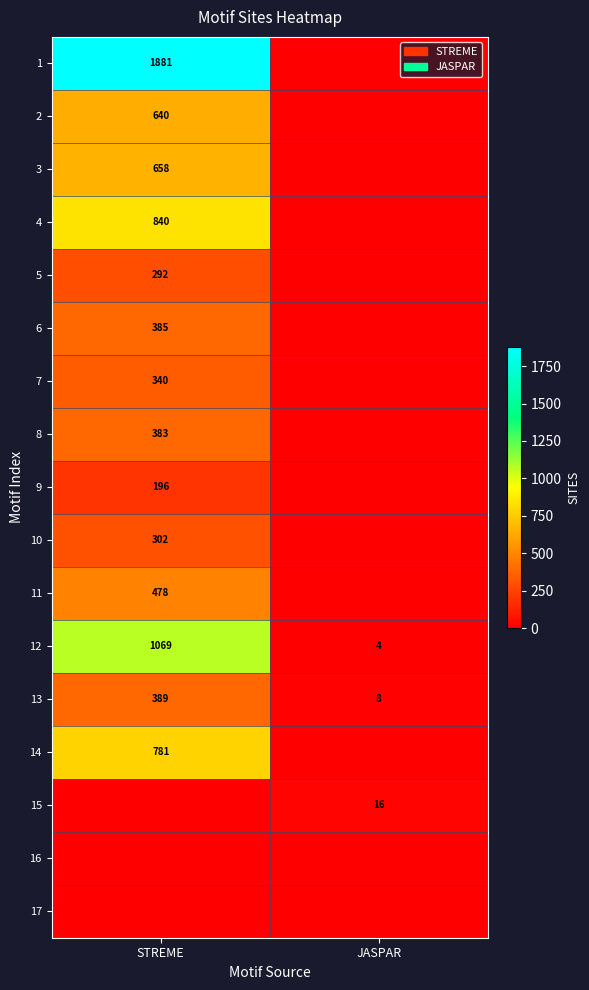

At which category is the sum across all series the highest?

STREME